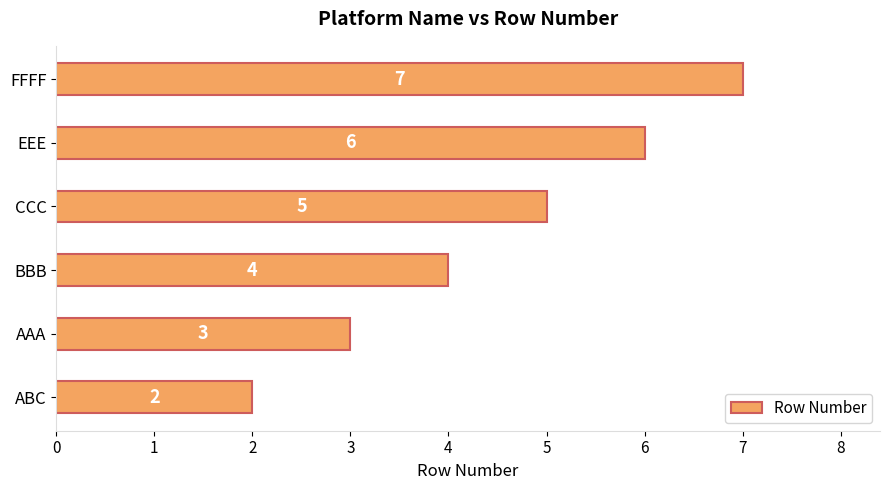

Count the values in the range 3 to 6.

4